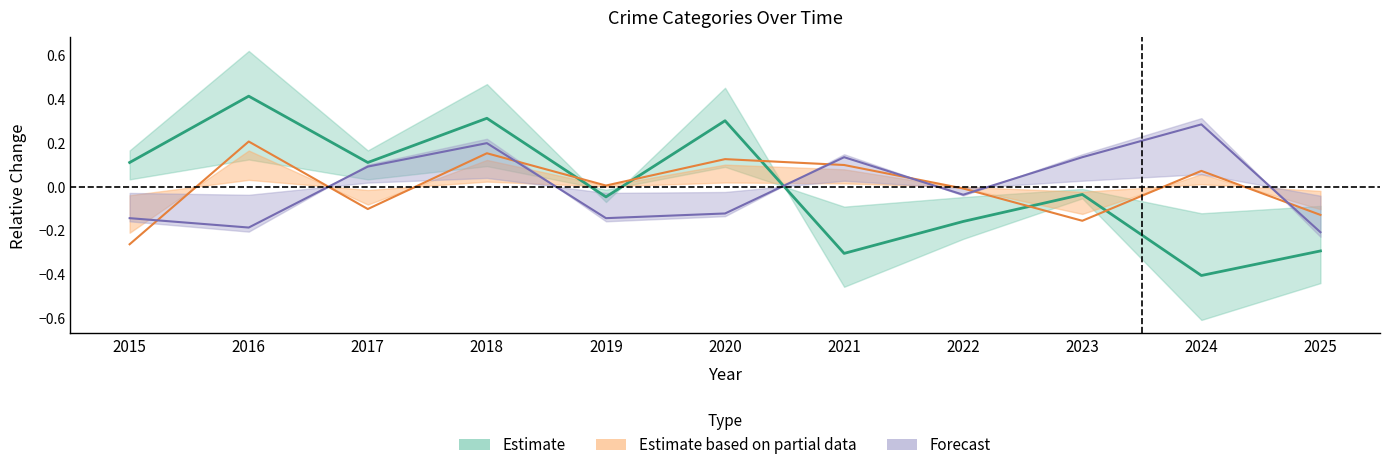

Reading left to right, extract all data points from this chart.

Aggravated Assault: 2015=-0.1	2016=-0.2	2017=0.1	2018=0.2	2019=-0.1	2020=-0.1	2021=0.1	2022=-0.0	2023=0.1	2024=0.3	2025=-0.2
Aggravated Battery: 2015=-0.3	2016=0.2	2017=-0.1	2018=0.2	2019=0.0	2020=0.1	2021=0.1	2022=-0.0	2023=-0.2	2024=0.1	2025=-0.1
Robbery: 2015=0.1	2016=0.4	2017=0.1	2018=0.3	2019=-0.0	2020=0.3	2021=-0.3	2022=-0.2	2023=-0.0	2024=-0.4	2025=-0.3